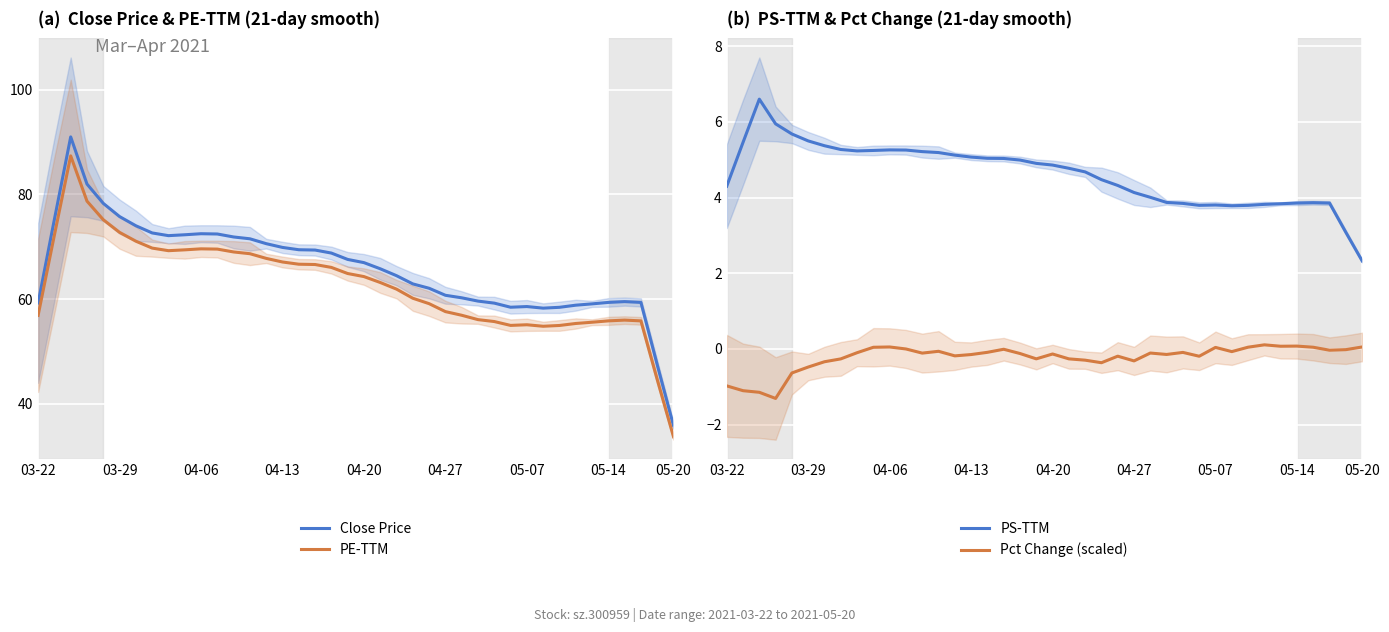

True or false: PE-TTM has more than 1 interior local peaks.

True